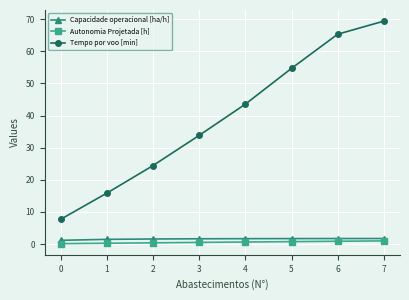

Read the Tempo por voo [min] value at 2.

24.4